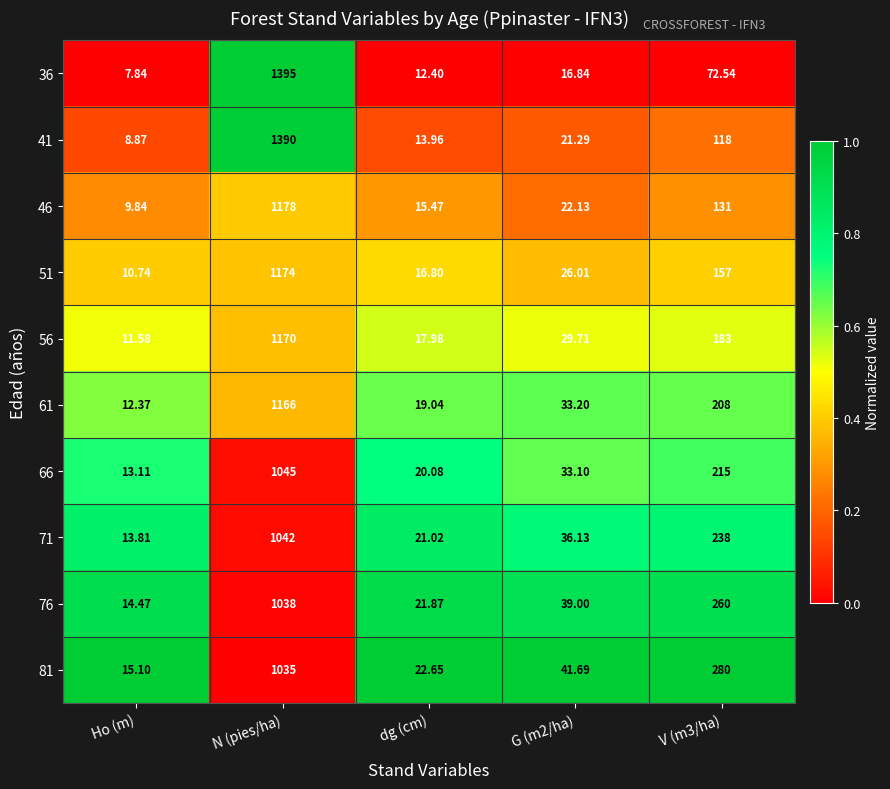

At which category is the sum across all series the highest?

N (pies/ha)